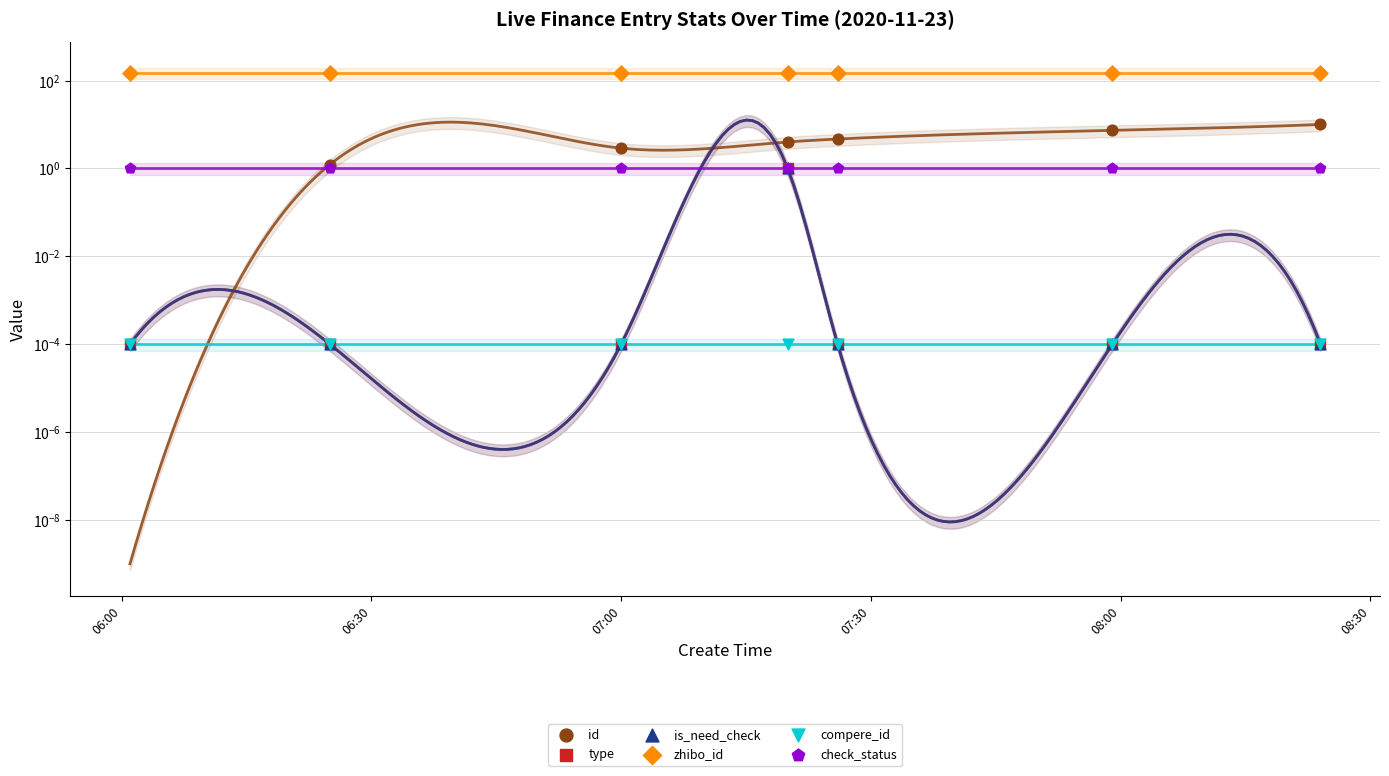

Which series reaches the maximum Y coordinate?

zhibo_id